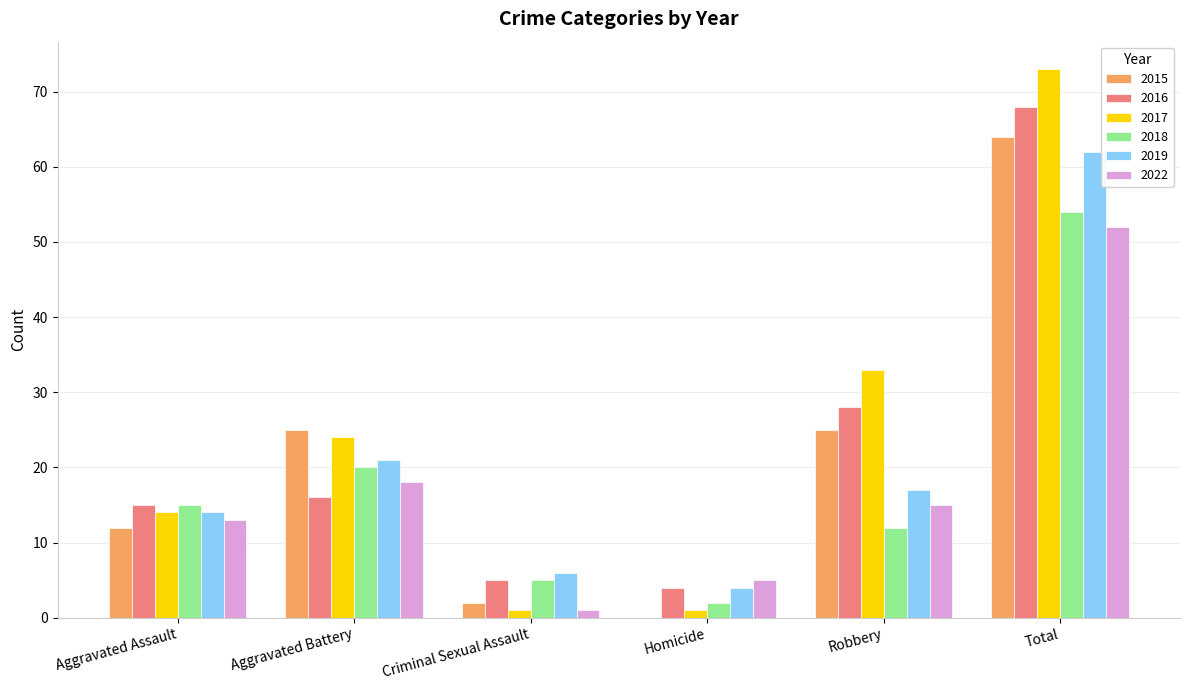

How many categories are shown in the chart?

6